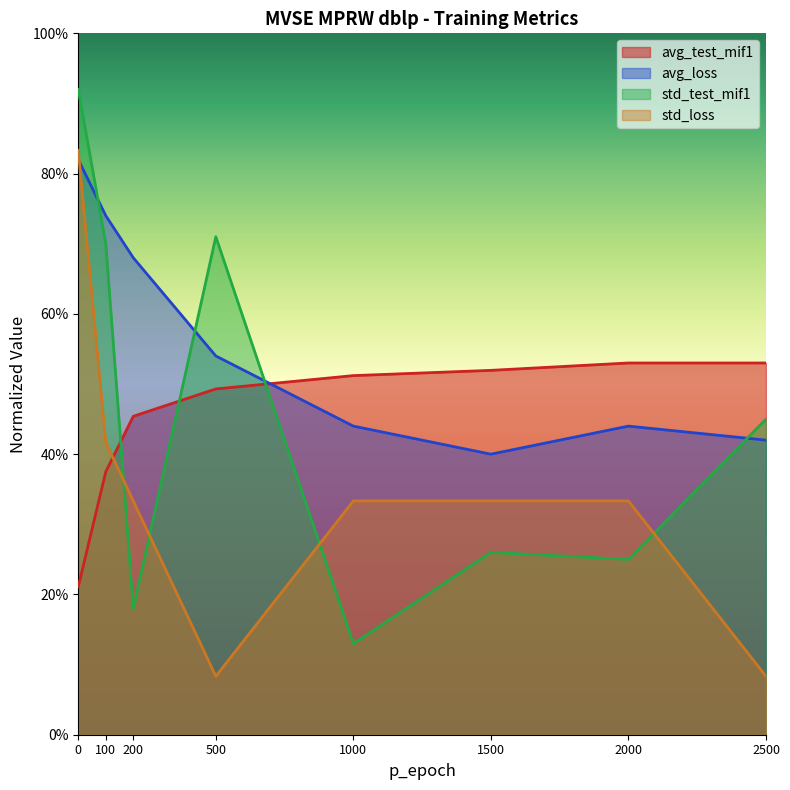

Between 2500 and 1500, which is larger?

2500